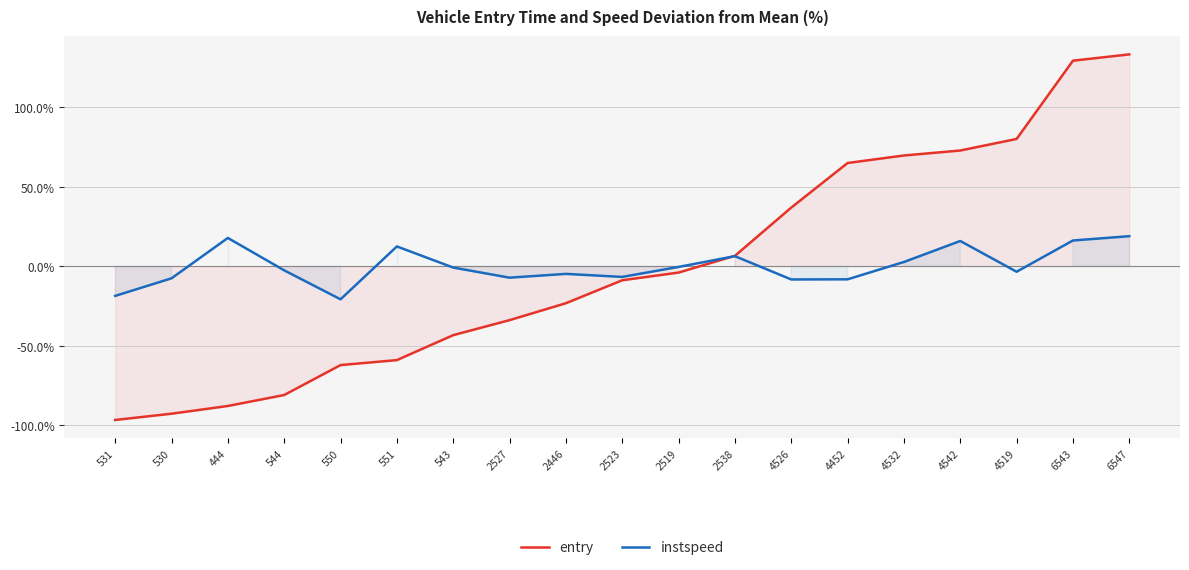

How many series are shown in this chart?

2